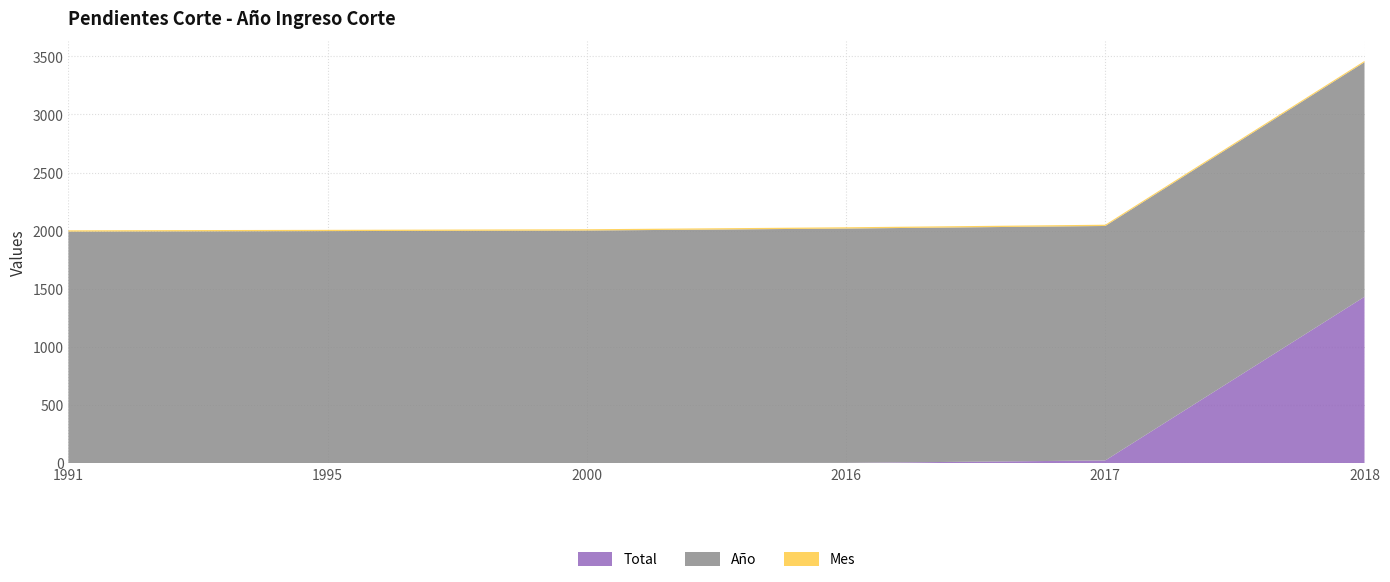

The Total series shows 1431 at 2018. True or false?

True